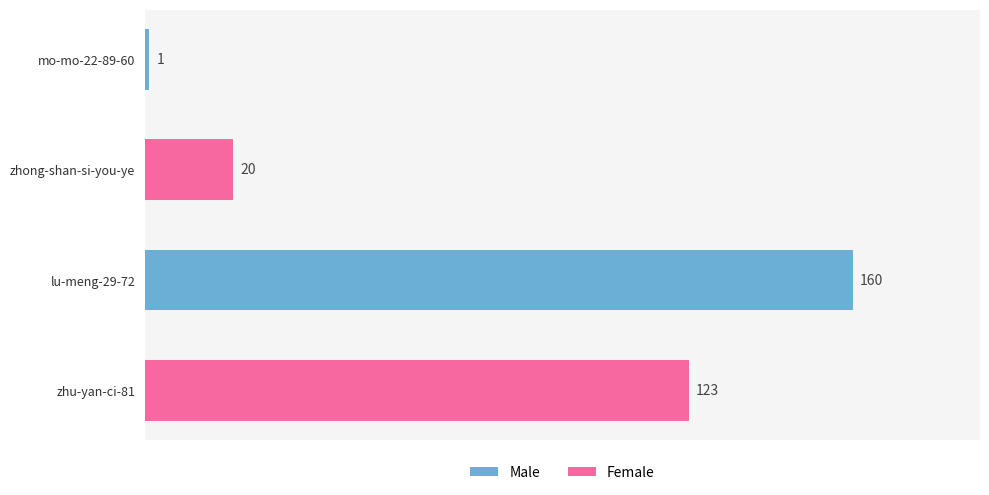

Rank the categories by value from highest to lowest.

lu-meng-29-72, zhu-yan-ci-81, zhong-shan-si-you-ye, mo-mo-22-89-60